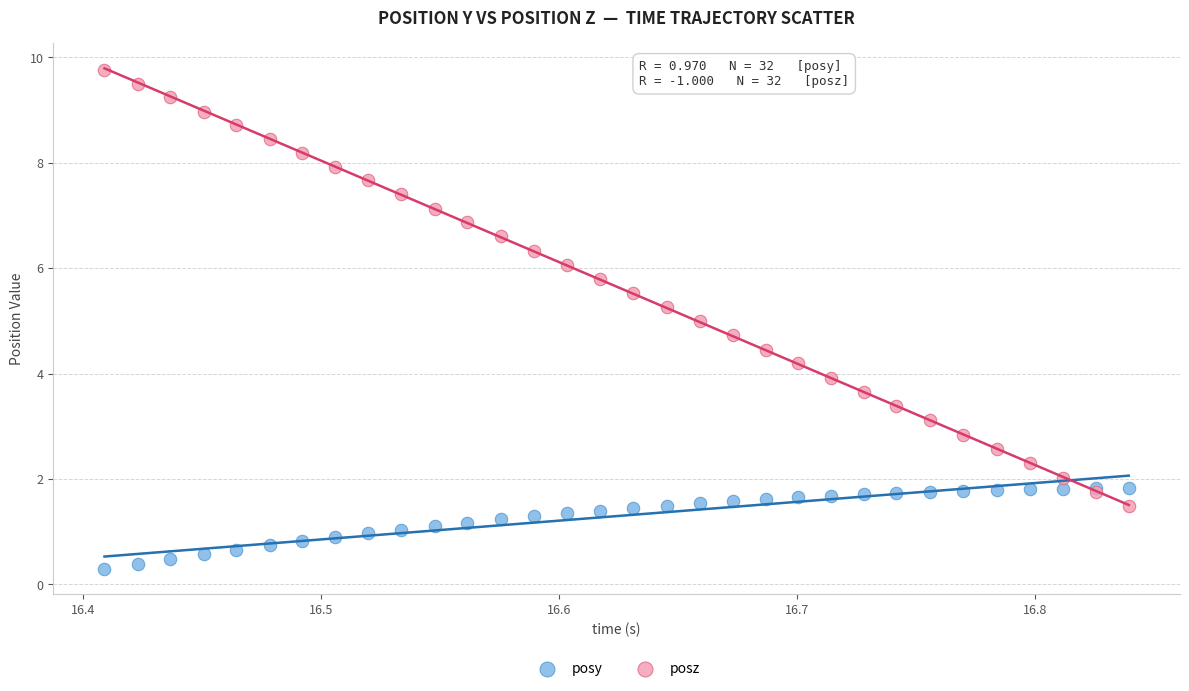

Which series contains the highest Y value?

posz